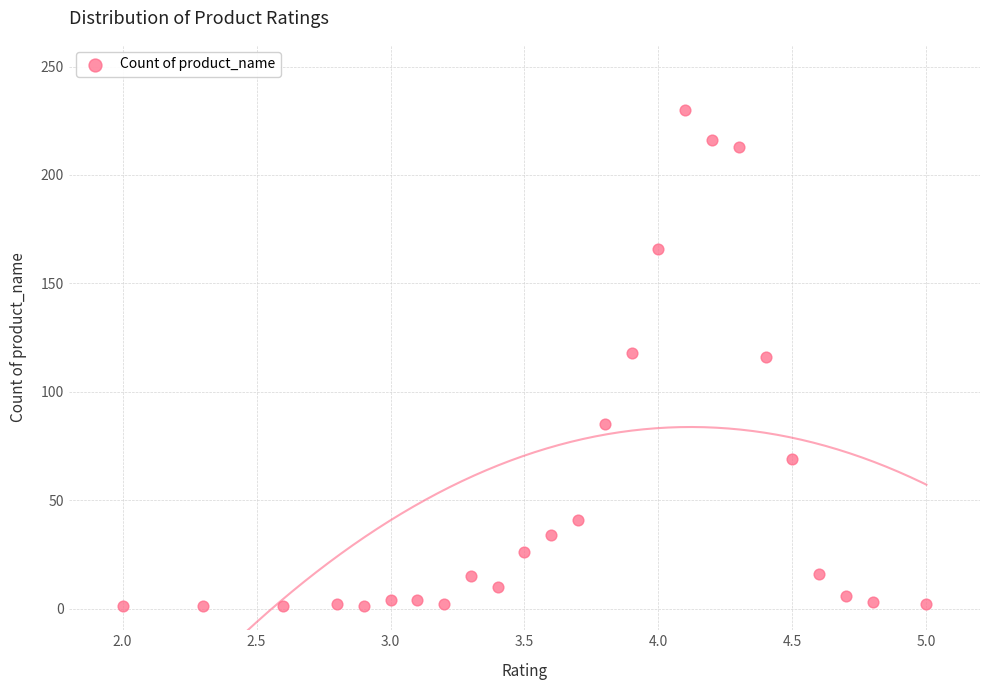

What is the range of Y values (max minus min)?

229